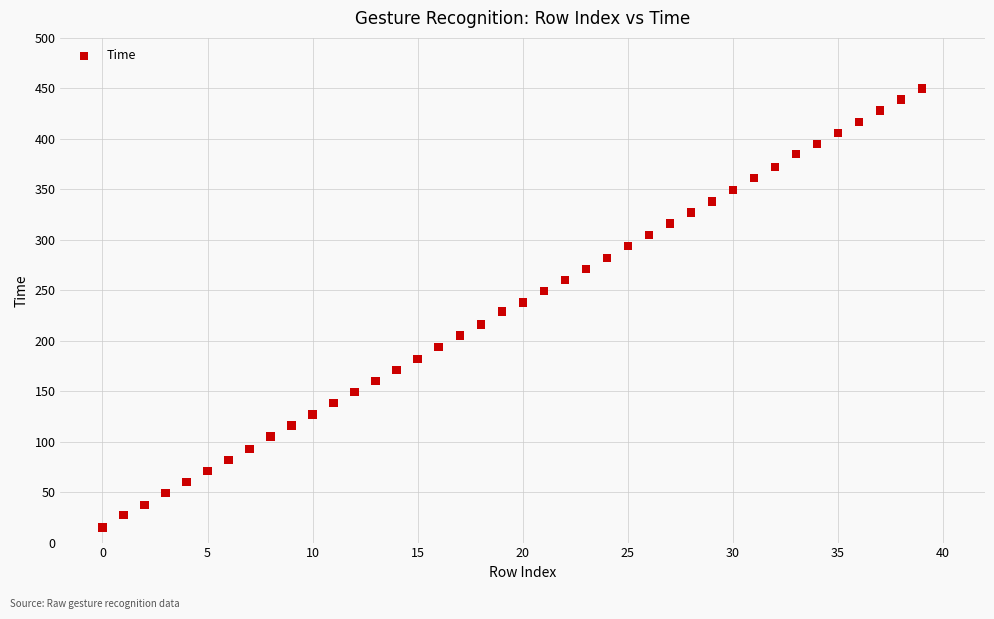

How many data points are displayed?

40